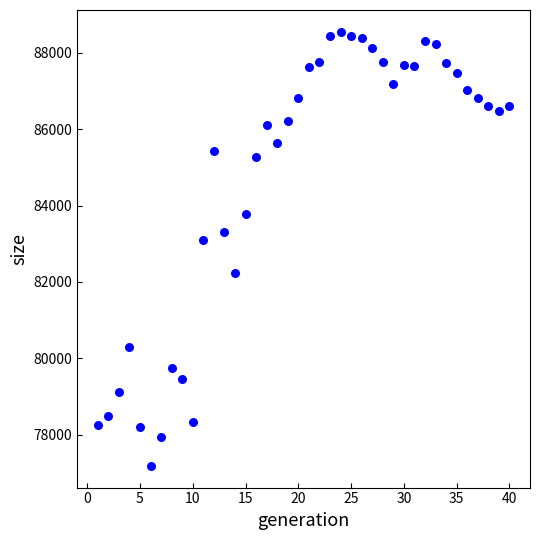

What is the range of Y values (max minus min)?

11362